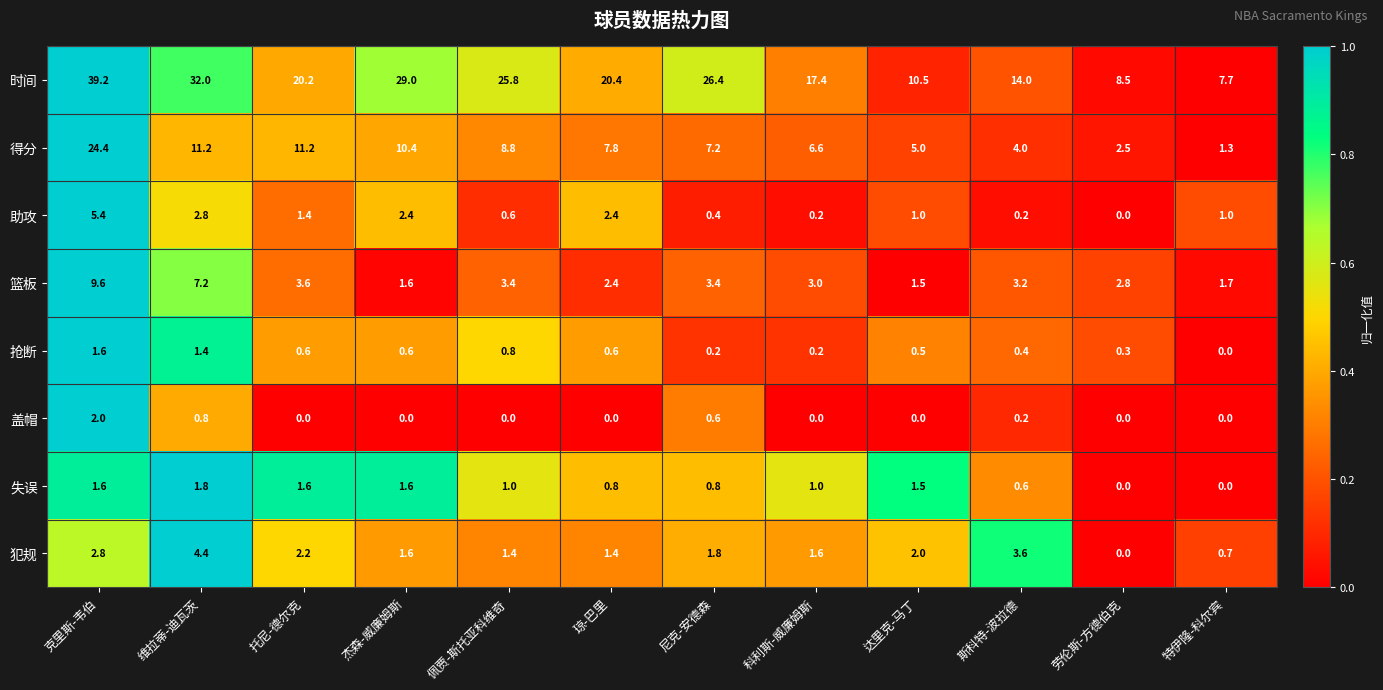

Which series has the largest total across all categories?

时间